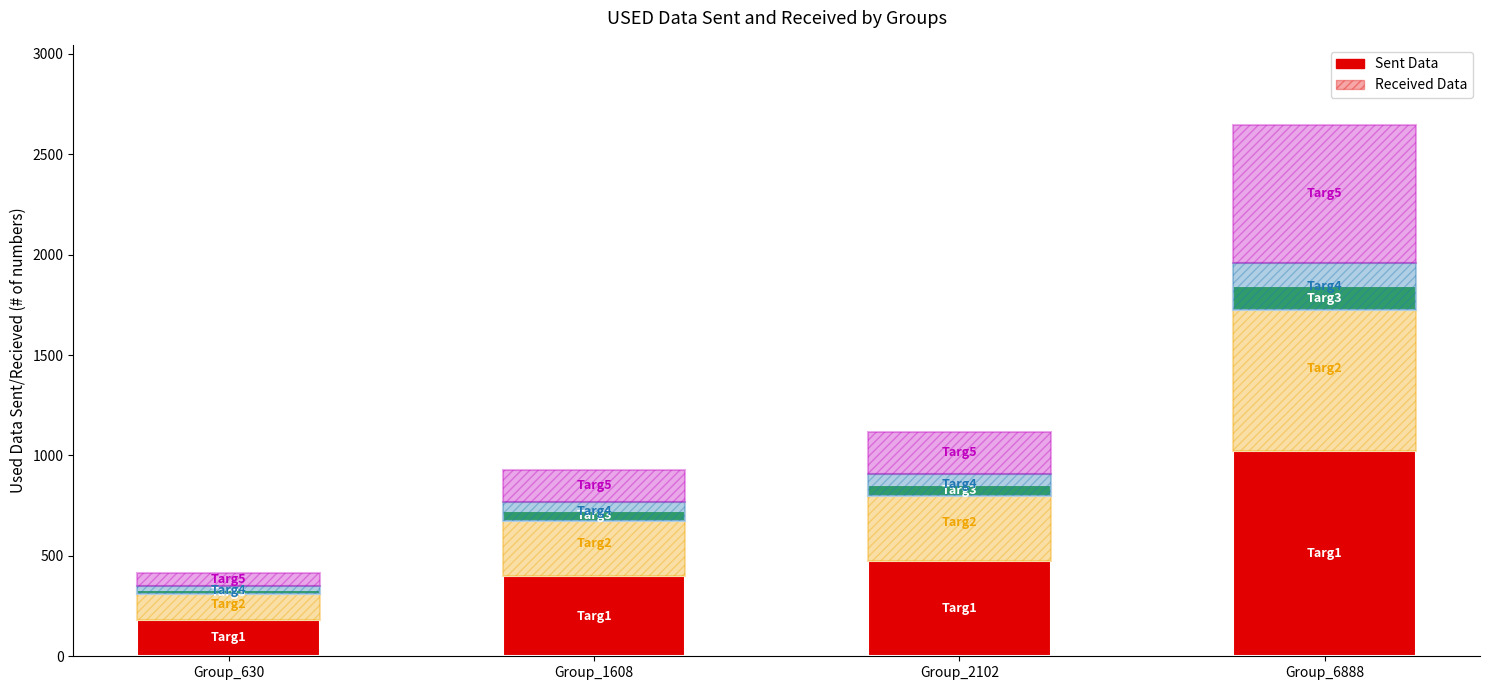

How many bars are there in each group?

5